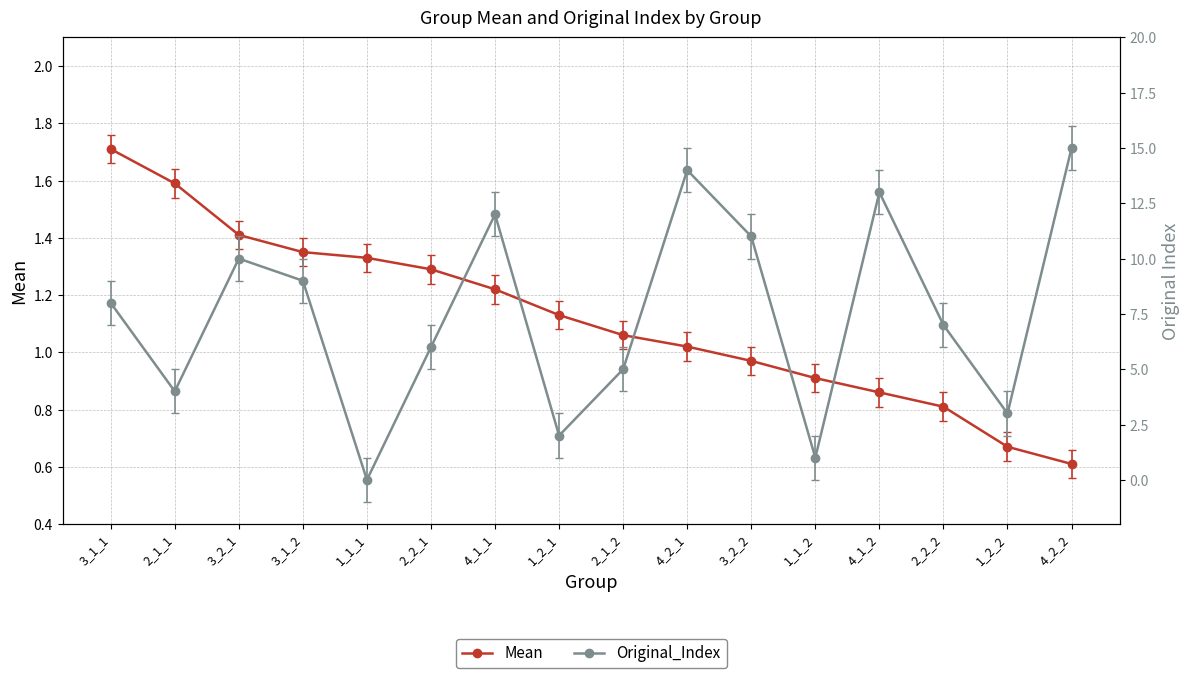

What is the highest value of the Mean series?

1.7